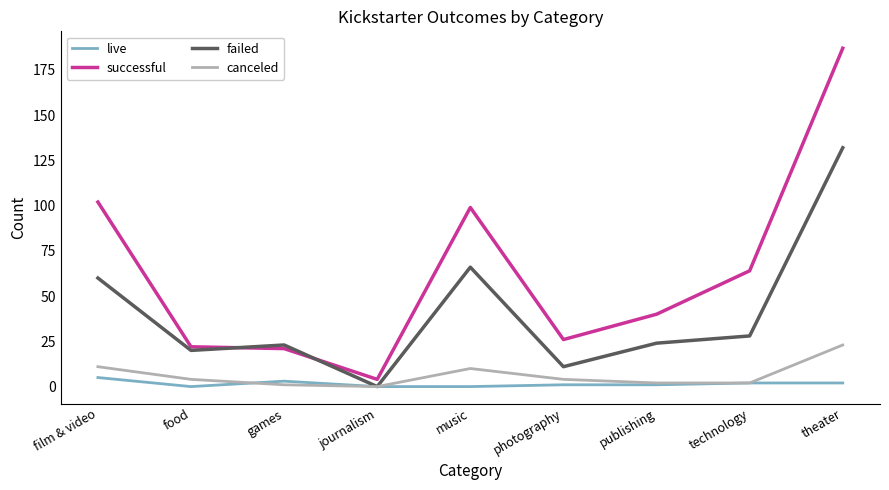

Which series has the widest spread of values?

successful